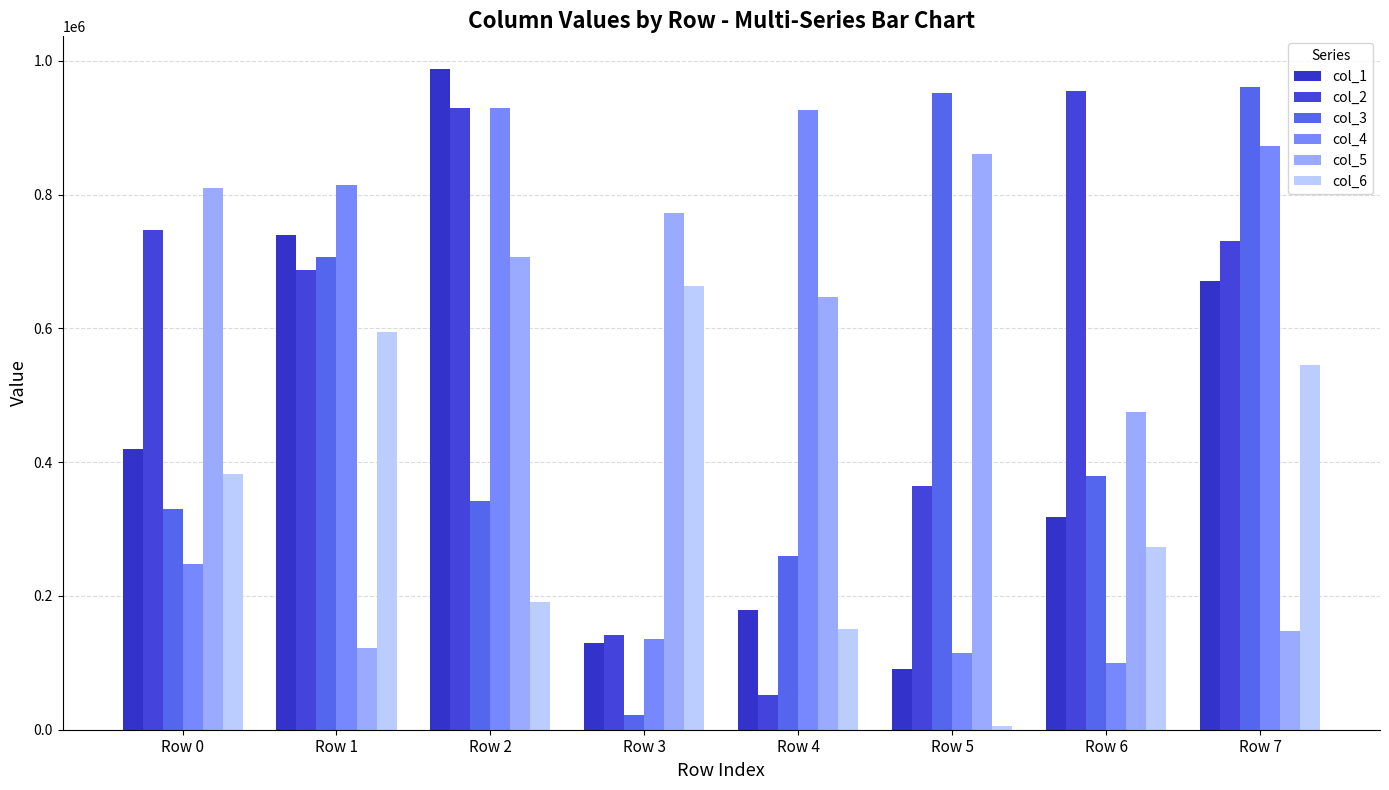

What is the value of the col_2 bar at the 3rd from the left?

929985